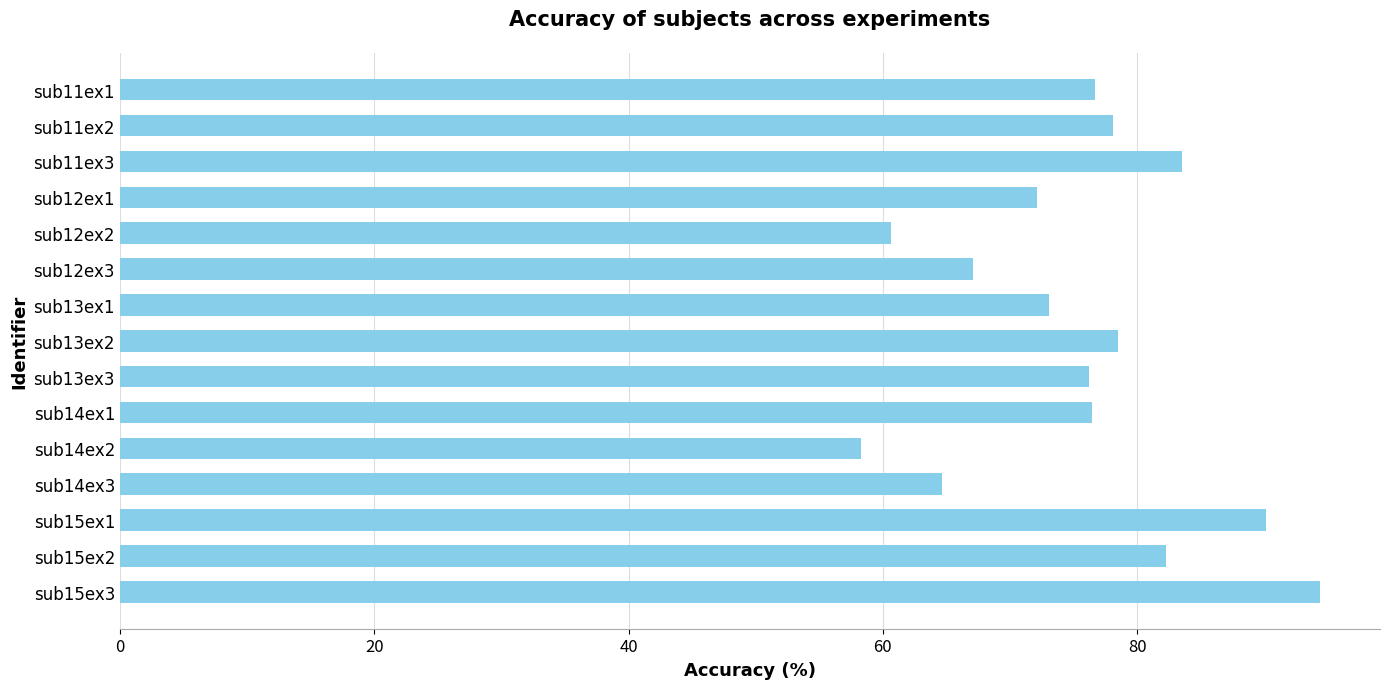

True or false: the data shows 76.2 at sub13ex3.

True